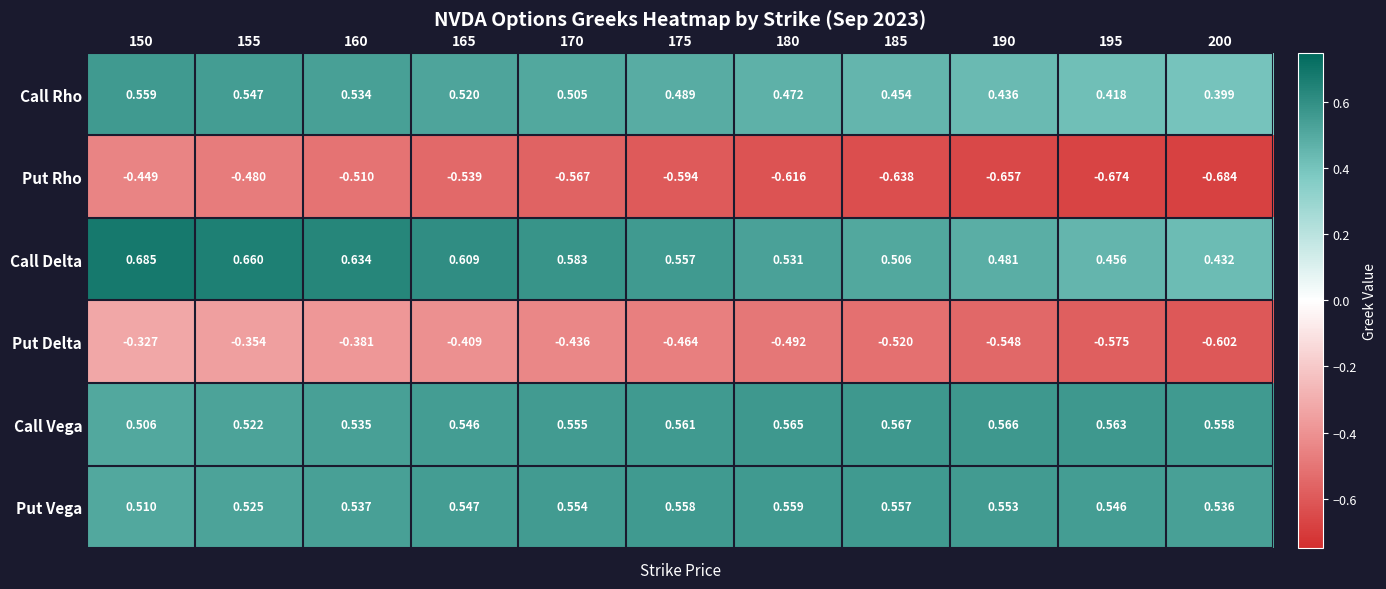

Which series changed the most between 150 and 155?

Put Rho